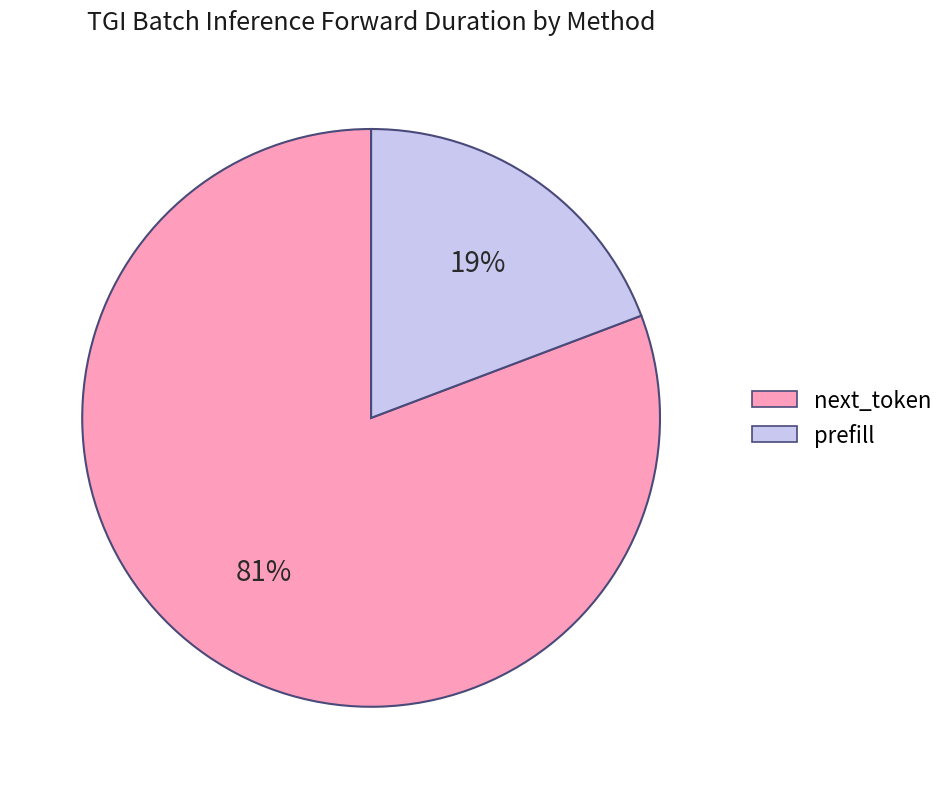

Does next_token represent more than half of the total?

Yes